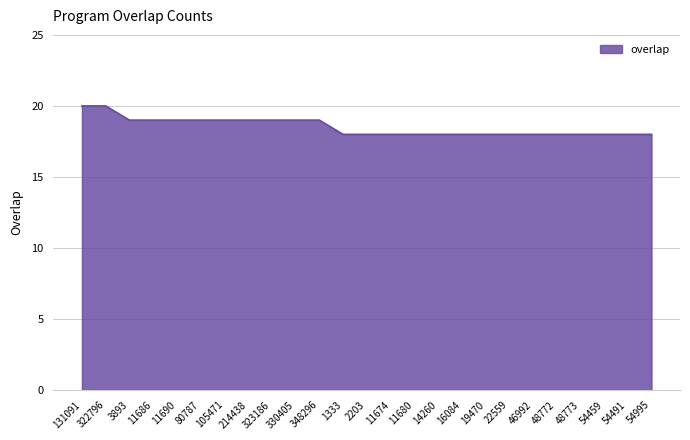

What is the maximum value shown in the chart?

20